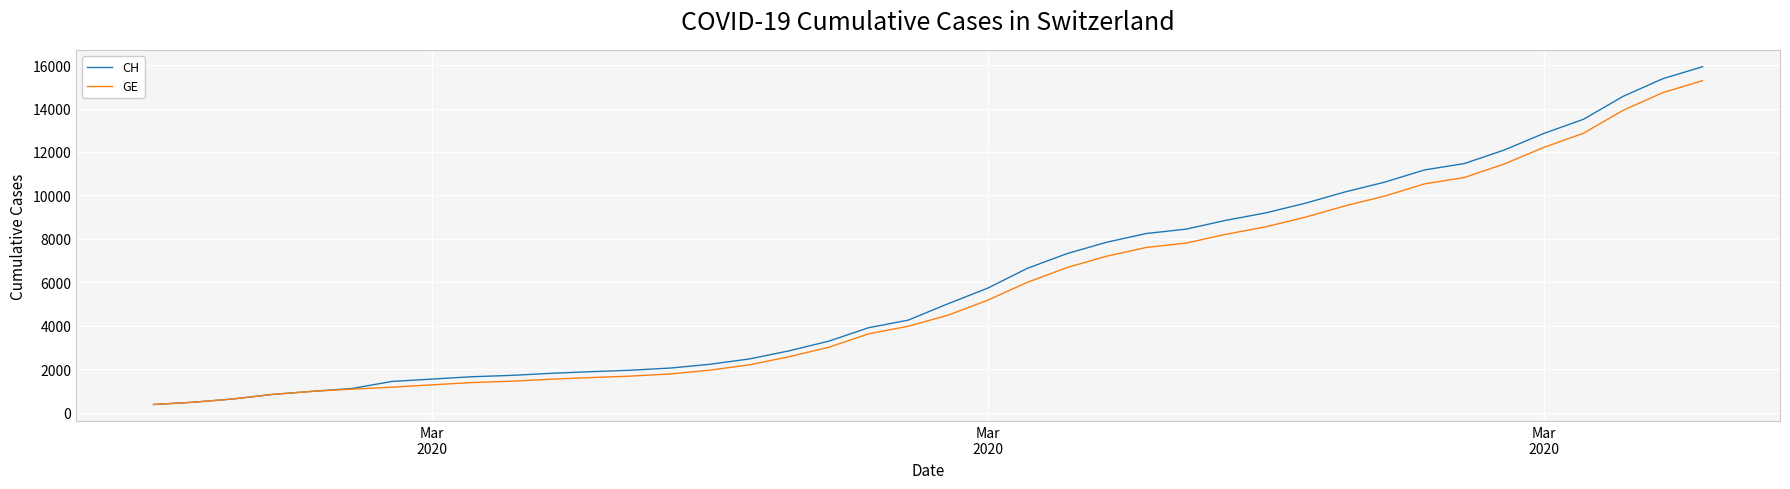

What is the highest value of the GE series?

15284